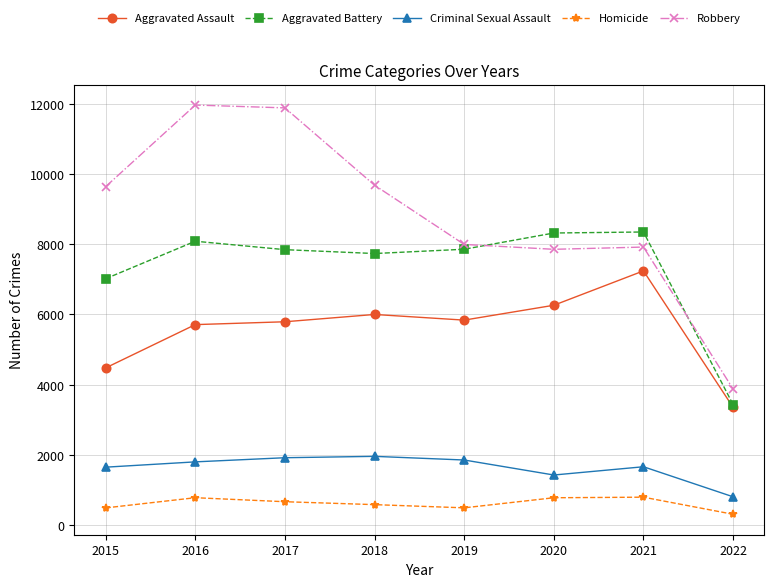

What is the sum of the Aggravated Battery values at 2021 and 2019?

16205